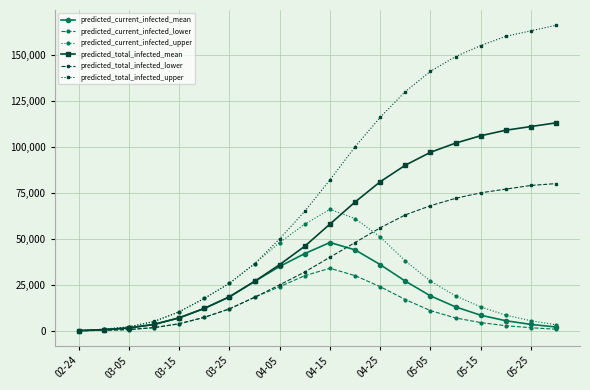

Which series has the largest total across all categories?

predicted_total_infected_upper